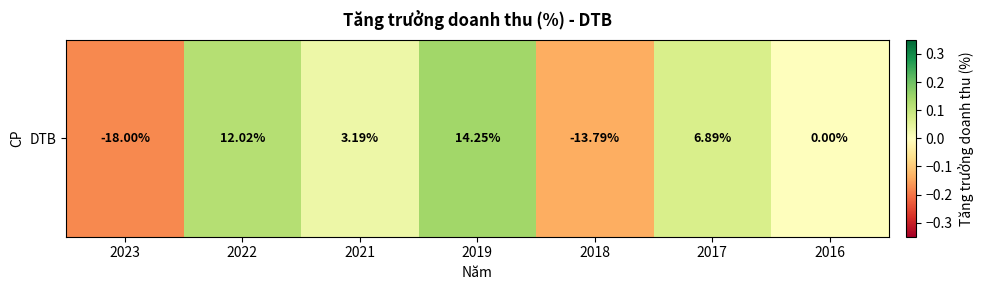

List the labels in order of value, smallest first.

2023, 2018, 2016, 2021, 2017, 2022, 2019